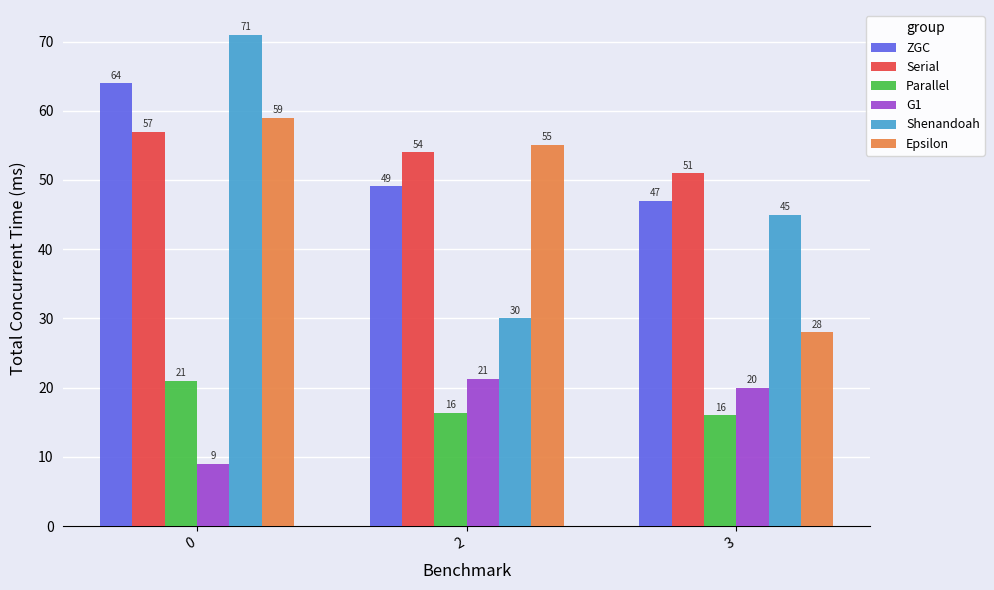

The Epsilon series shows 59.0 at 0. True or false?

True